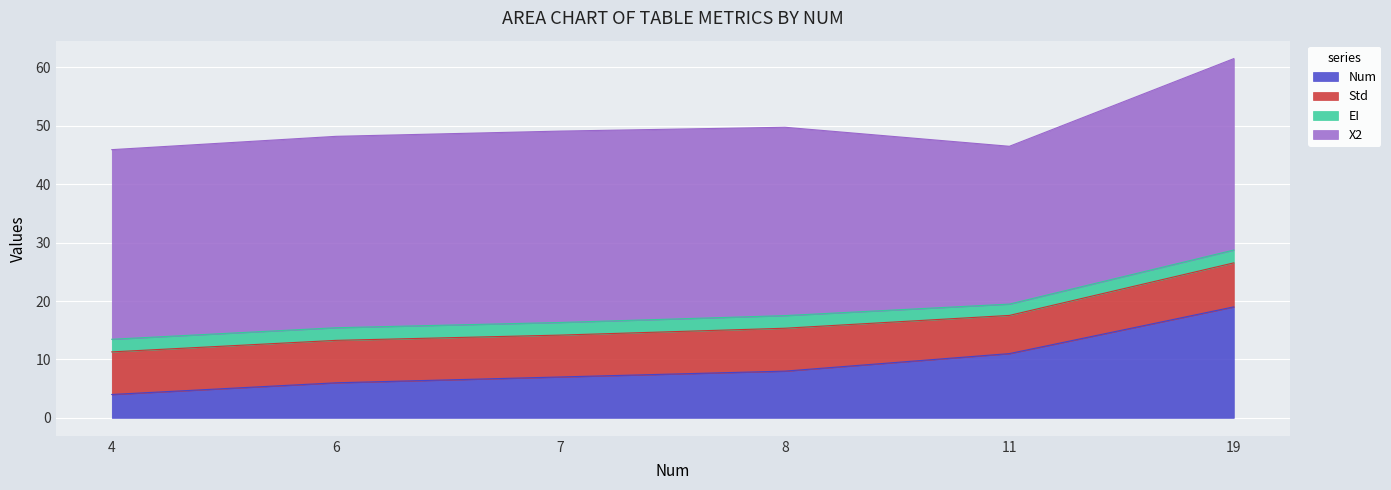

True or false: EI and Num cross at least once.

False